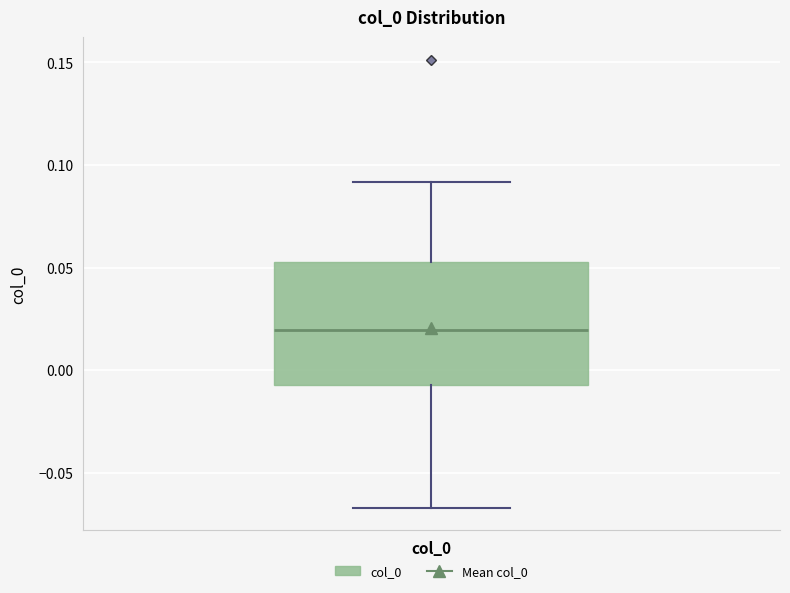

Where is the lower edge of the box for col_0 on the y-axis? The values are not printed on the chart, so give them approximately, as read against the axis.

-0.005